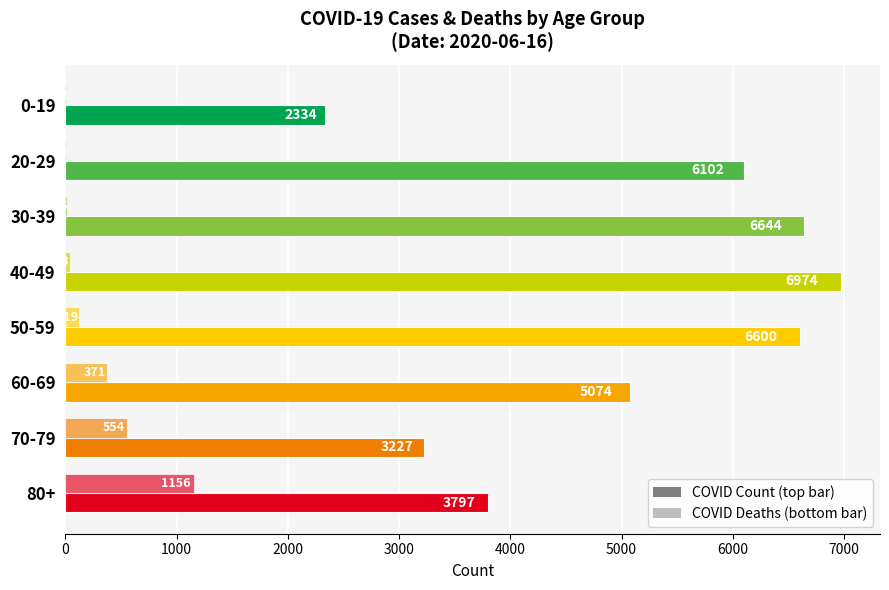

How many distinct data groups are displayed?

2